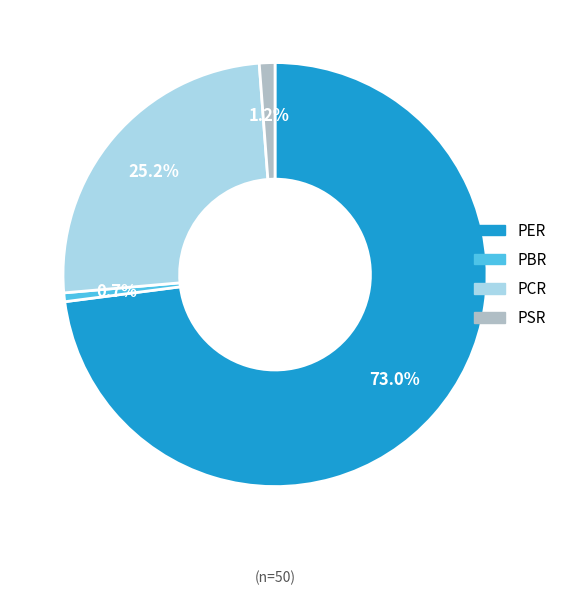

To the nearest percent, what is the combined percentage of PBR and PSR?

2%